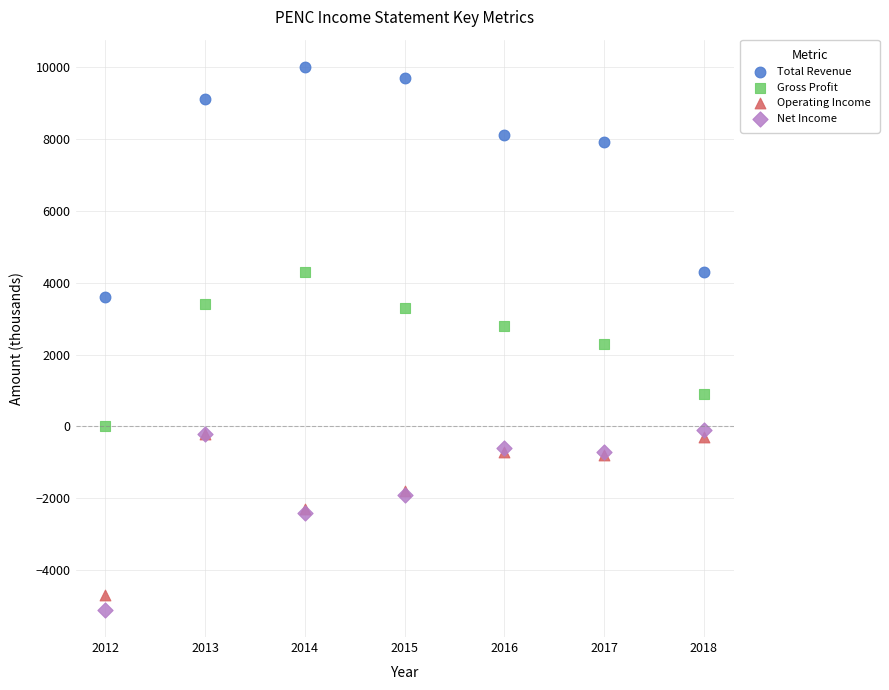

What are all the series names shown in the legend?

Total Revenue, Gross Profit, Operating Income, Net Income